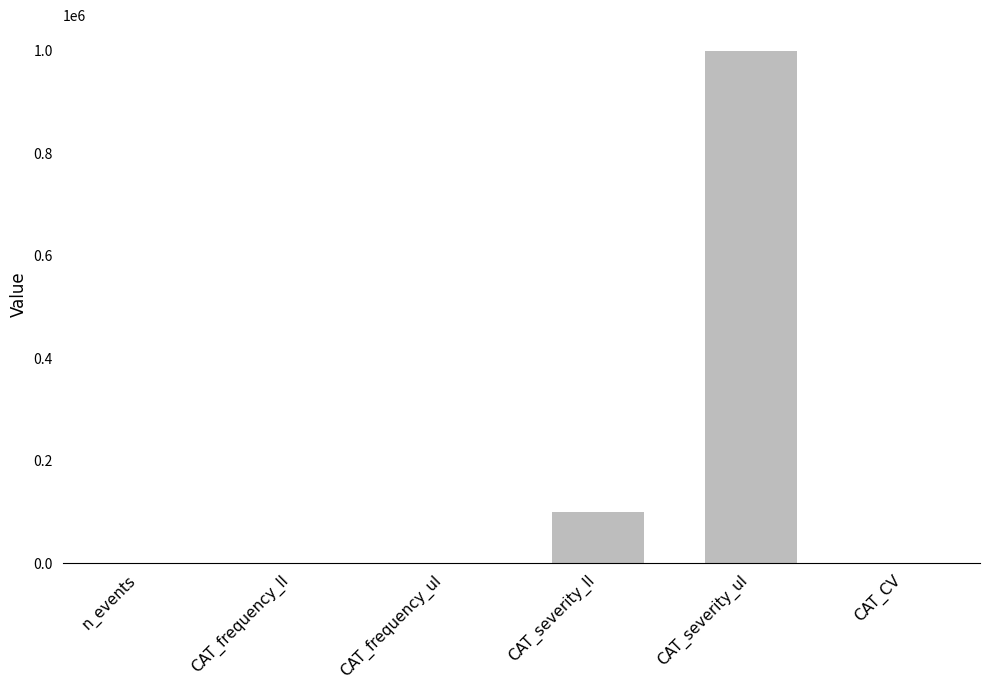

The value at CAT_severity_ll is 169364.0. True or false?

False